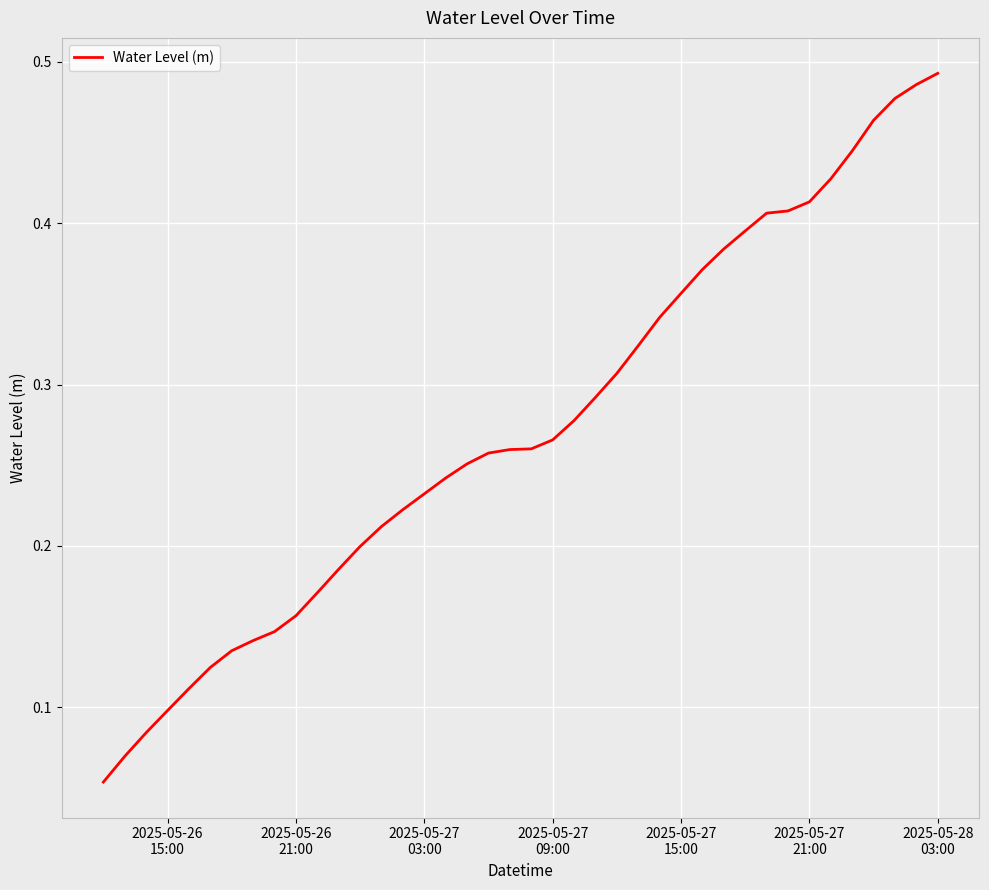

Reading left to right, list all the values displayed in this chart.

0.1	0.1	0.1	0.1	0.1	0.1	0.1	0.1	0.1	0.2	0.2	0.2	0.2	0.2	0.2	0.2	0.2	0.3	0.3	0.3	0.3	0.3	0.3	0.3	0.3	0.3	0.3	0.4	0.4	0.4	0.4	0.4	0.4	0.4	0.4	0.4	0.5	0.5	0.5	0.5